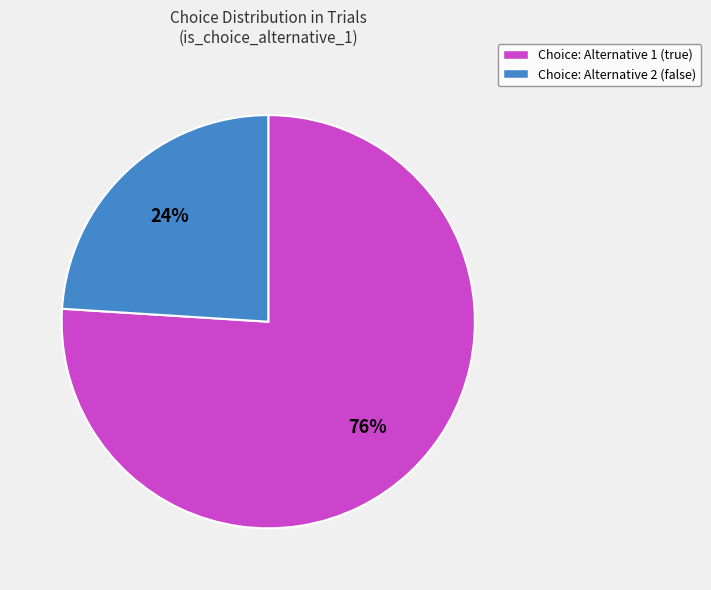

Combined, do Choice: Alternative 2 (false) and Choice: Alternative 1 (true) account for over 50%?

Yes